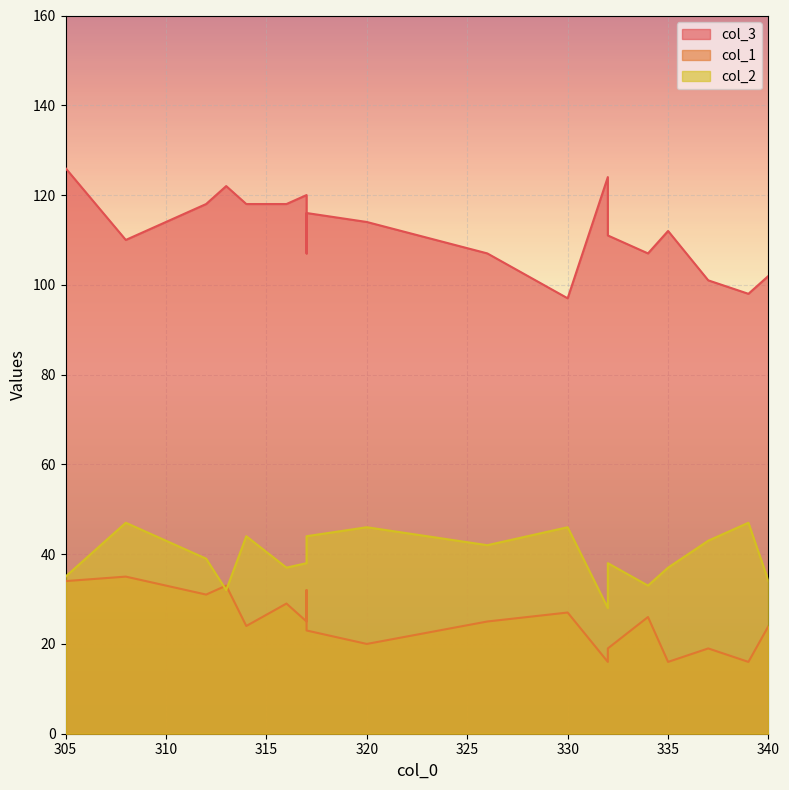

Which series has the largest total across all categories?

col_3